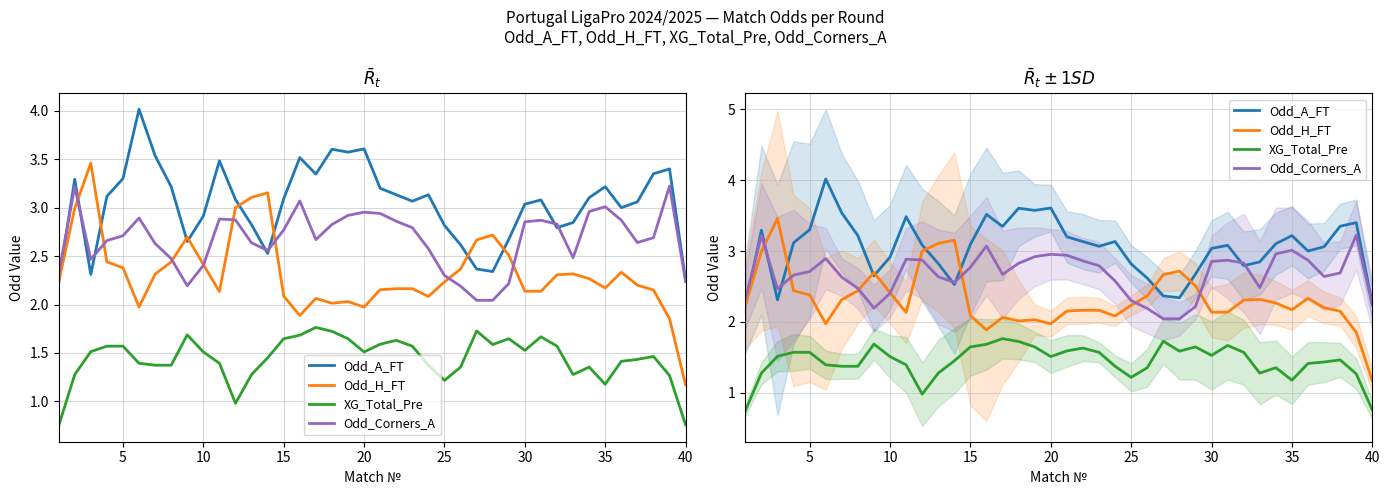

Count the number of categories in the chart.

40